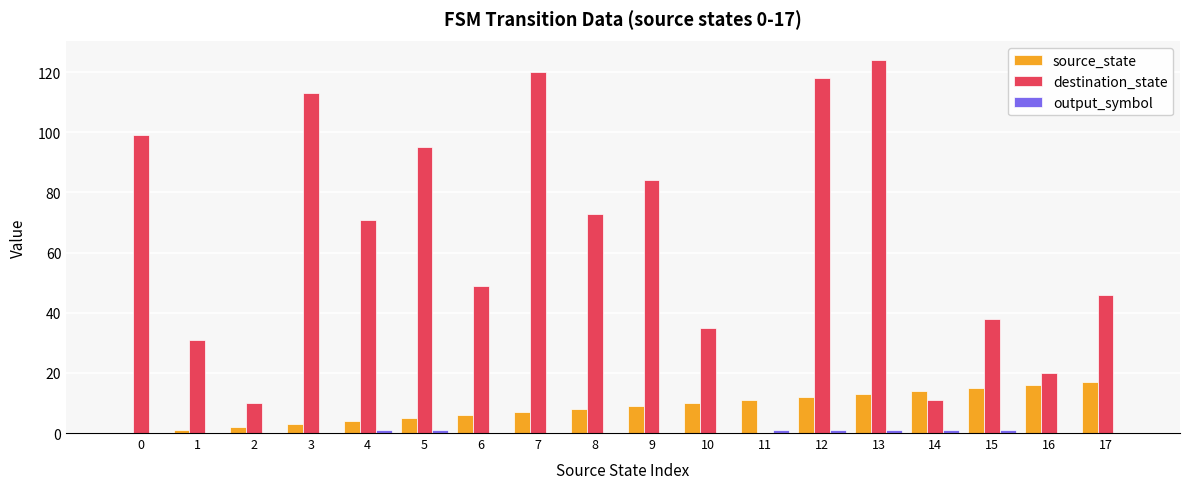

How many groups of bars are there?

18